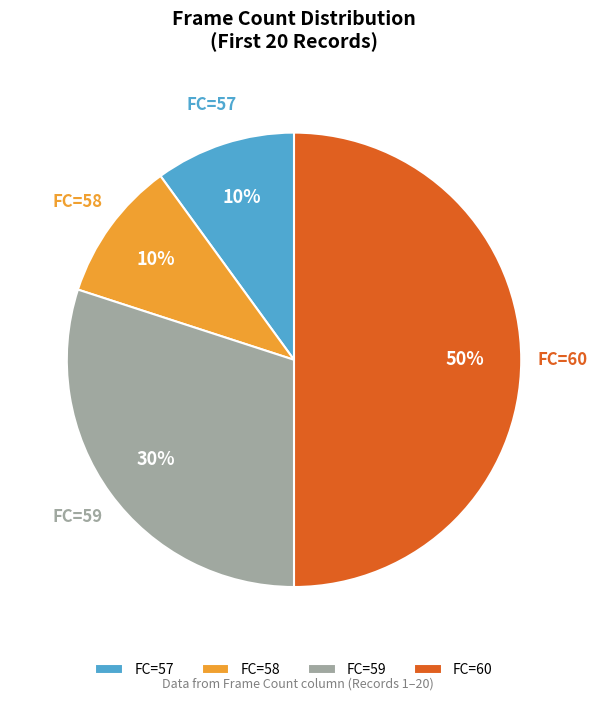

Count the number of slices in the pie.

4